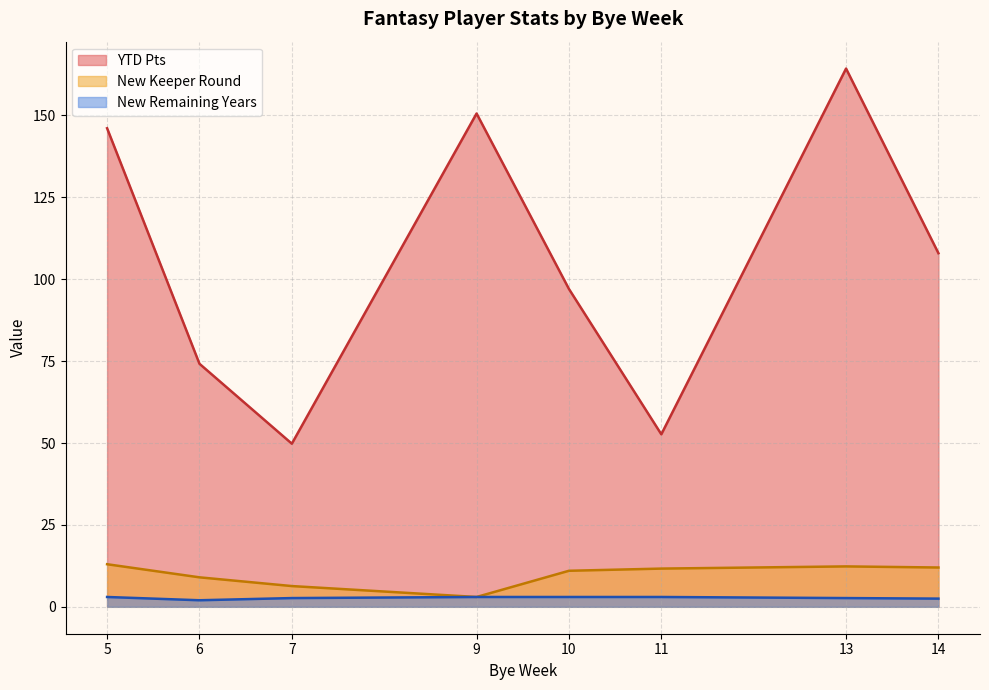

What is the sum of all New Remaining Years values?

21.8